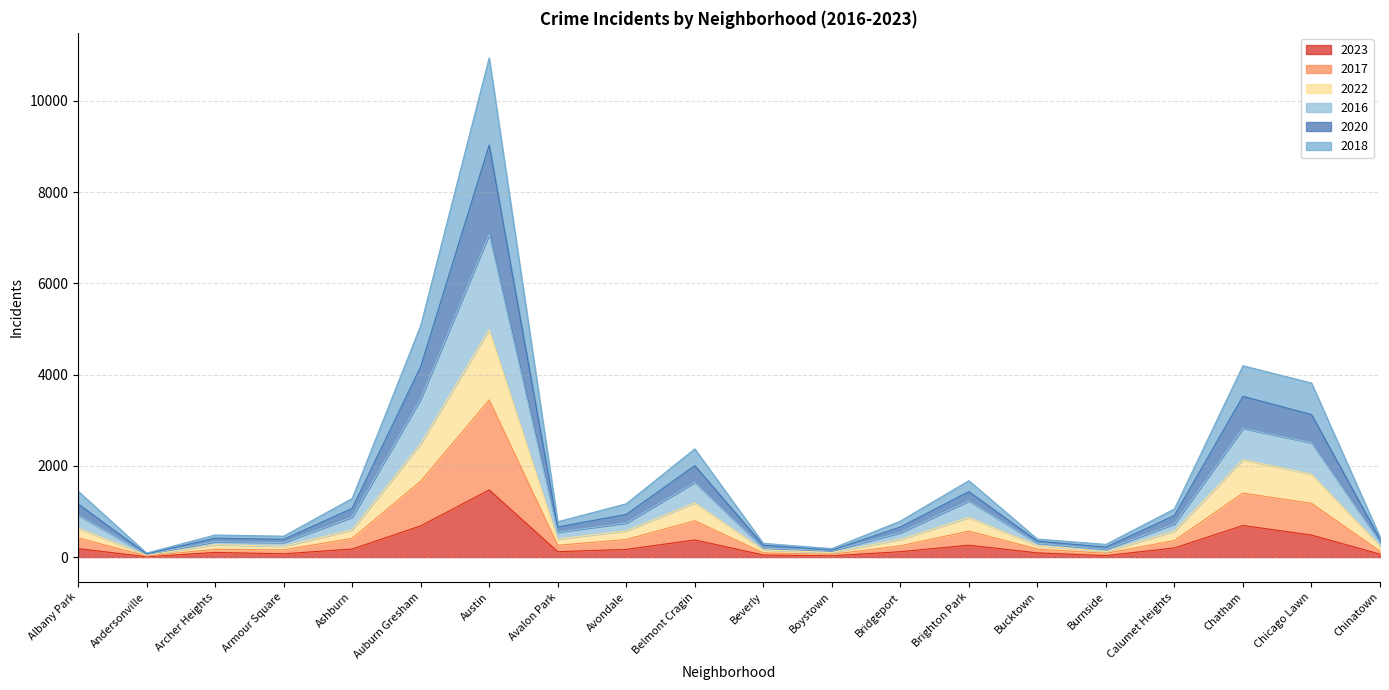

At which category is the sum across all series the highest?

Austin